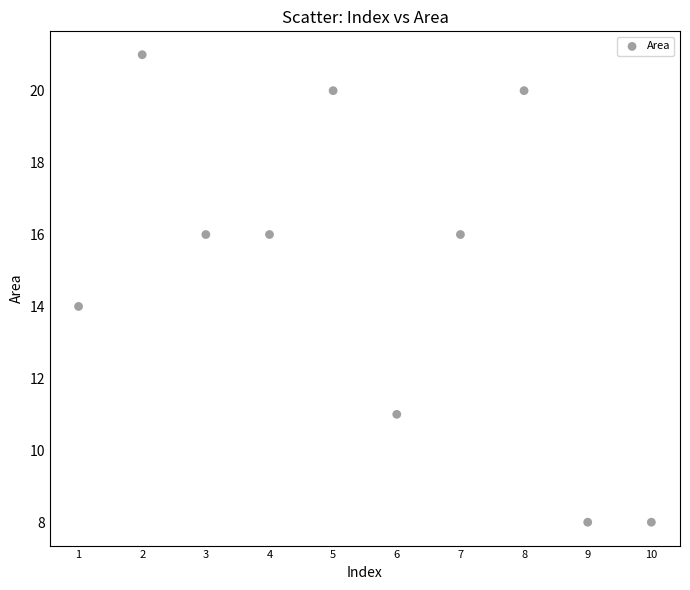

What is the range of X values (max minus min)?

9